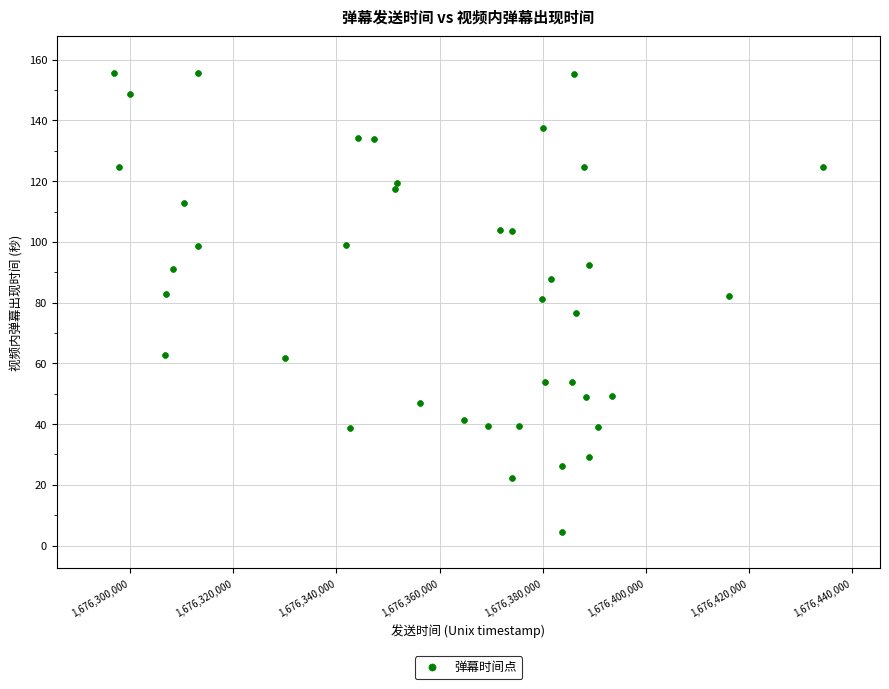

What is the range of Y values (max minus min)?

151.0